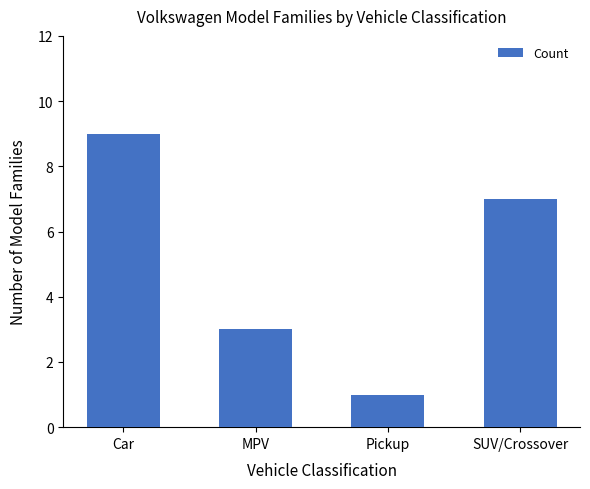

Are the bars grouped side by side (vs. stacked)?

No